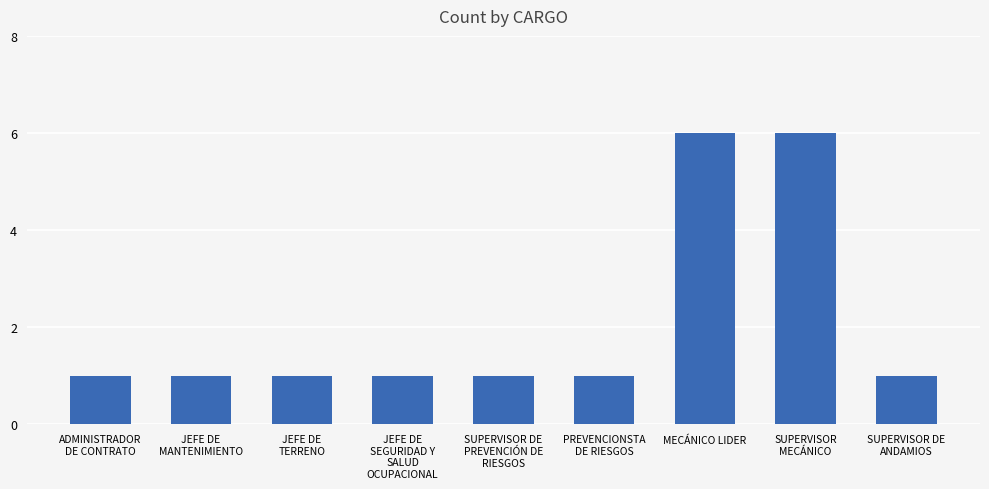

True or false: the data shows 6 at MECÁNICO LIDER.

True